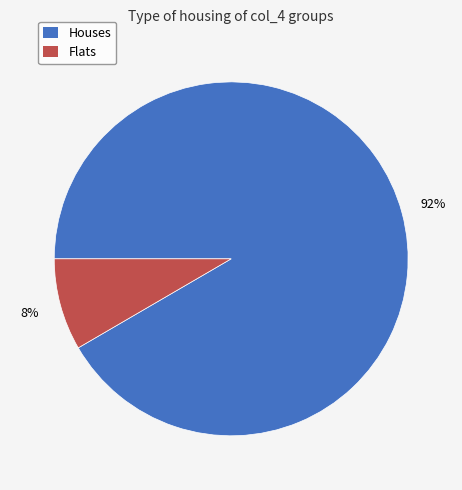

Is there a majority slice in this chart?

Yes